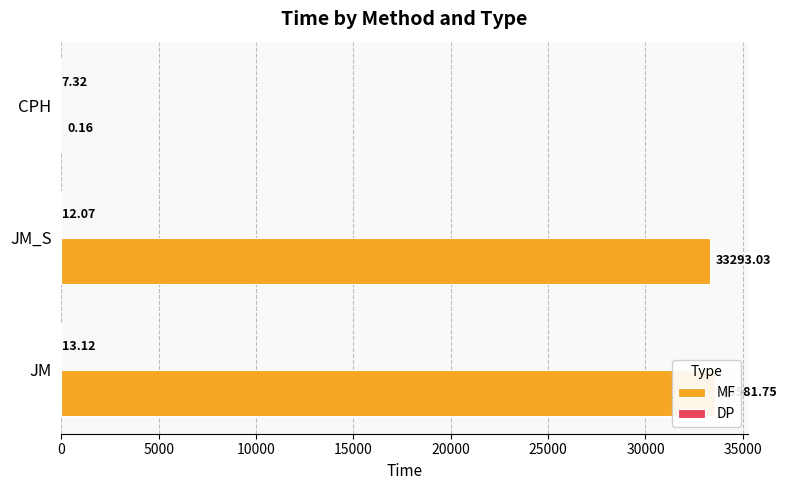

What is the sum of the DP values at 10000 and 5000?

19.4